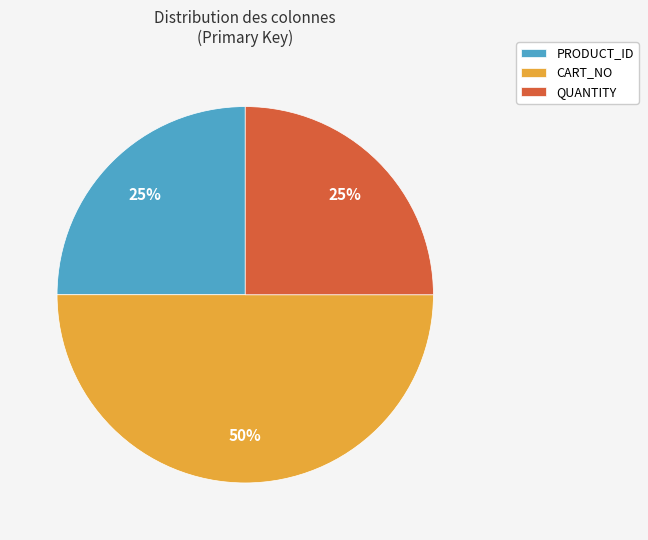

To the nearest percent, what is the combined percentage of QUANTITY and PRODUCT_ID?

50%